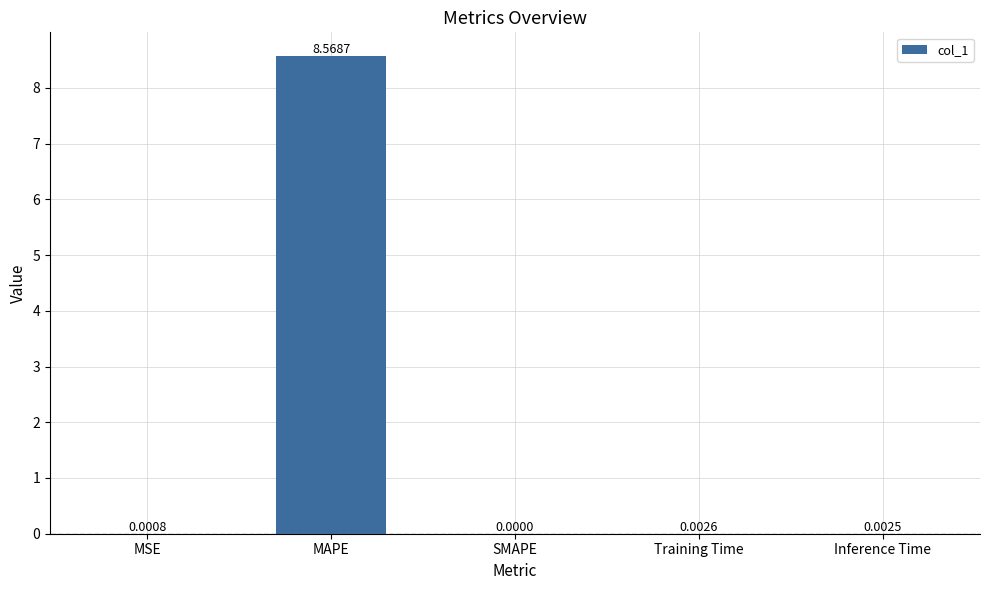

Which label corresponds to the largest value in the chart?

MAPE